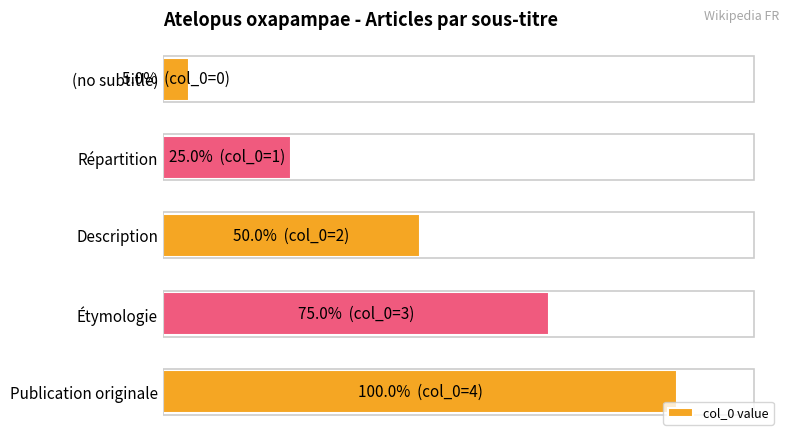

Are the bars horizontal?

Yes